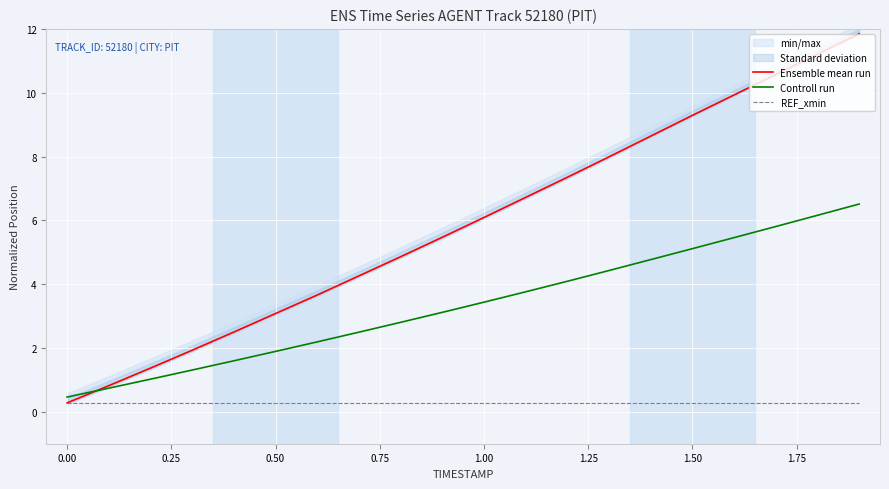

List the series in order of their peak value, lowest first.

REF_xmin, Controll run, Ensemble mean run